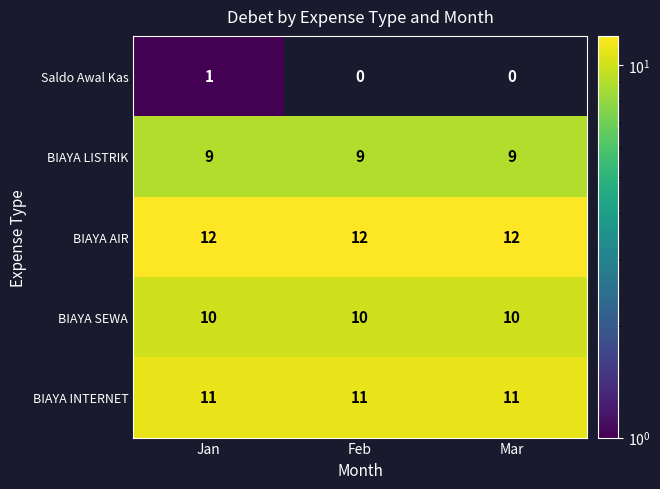

Reading right to left, transcribe all the data shown in this chart.

Saldo Awal Kas: Mar=0	Feb=0	Jan=1
BIAYA LISTRIK: Mar=9	Feb=9	Jan=9
BIAYA AIR: Mar=12	Feb=12	Jan=12
BIAYA SEWA: Mar=10	Feb=10	Jan=10
BIAYA INTERNET: Mar=11	Feb=11	Jan=11